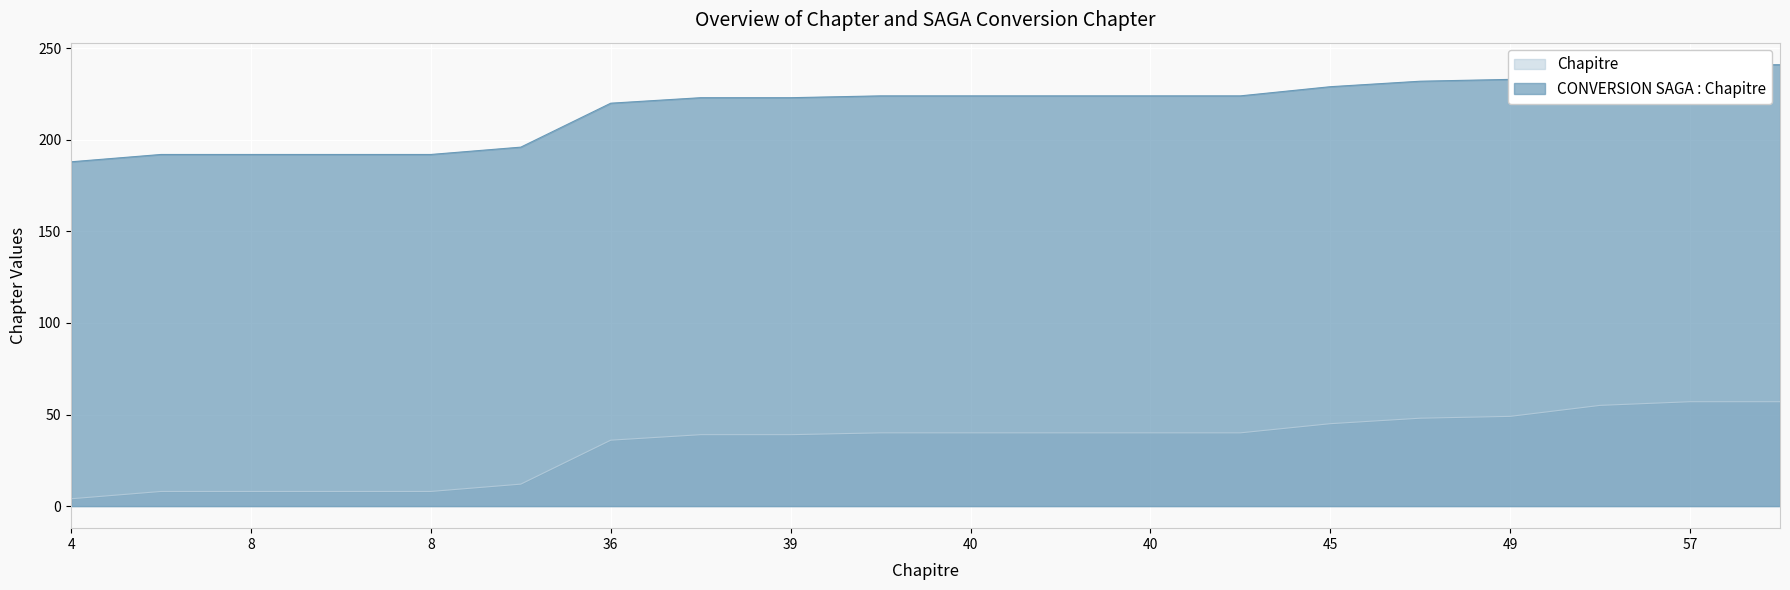

Rank the series by their average value, from lowest to highest.

Chapitre, CONVERSION SAGA : Chapitre